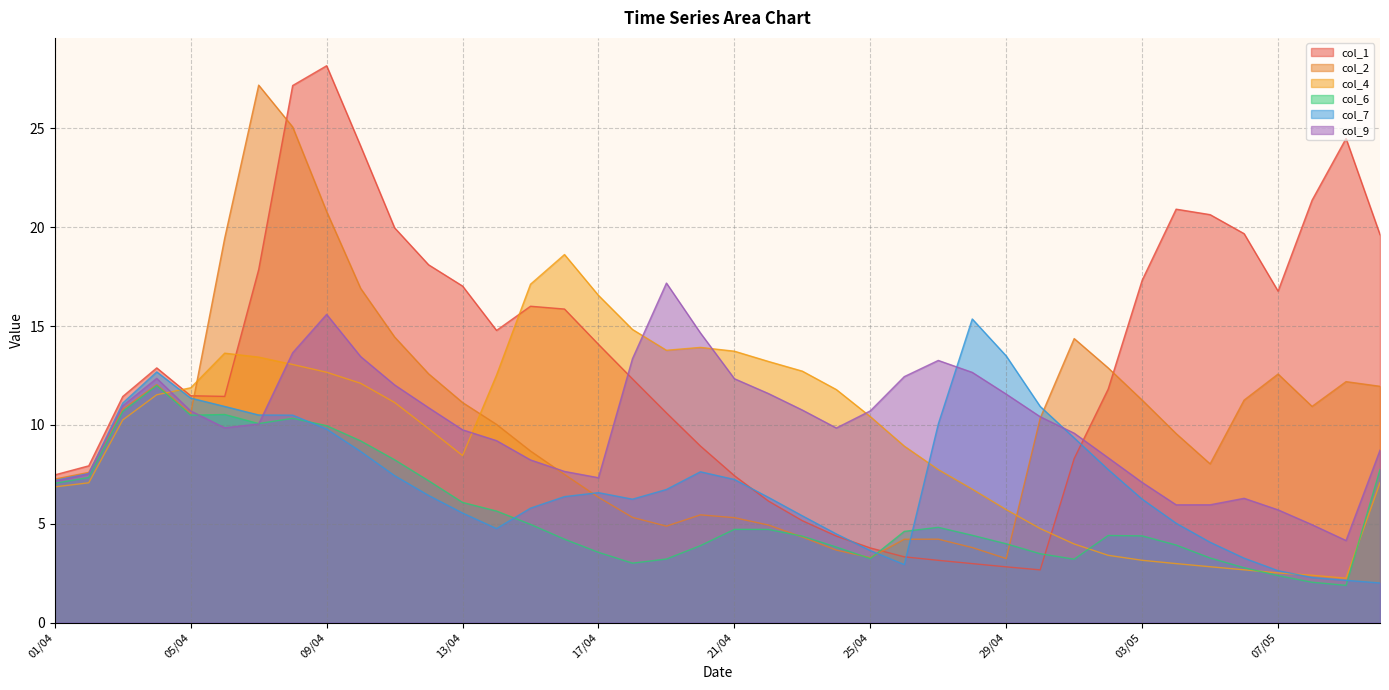

Rank the series by their maximum value, from lowest to highest.

col_6, col_7, col_9, col_4, col_2, col_1